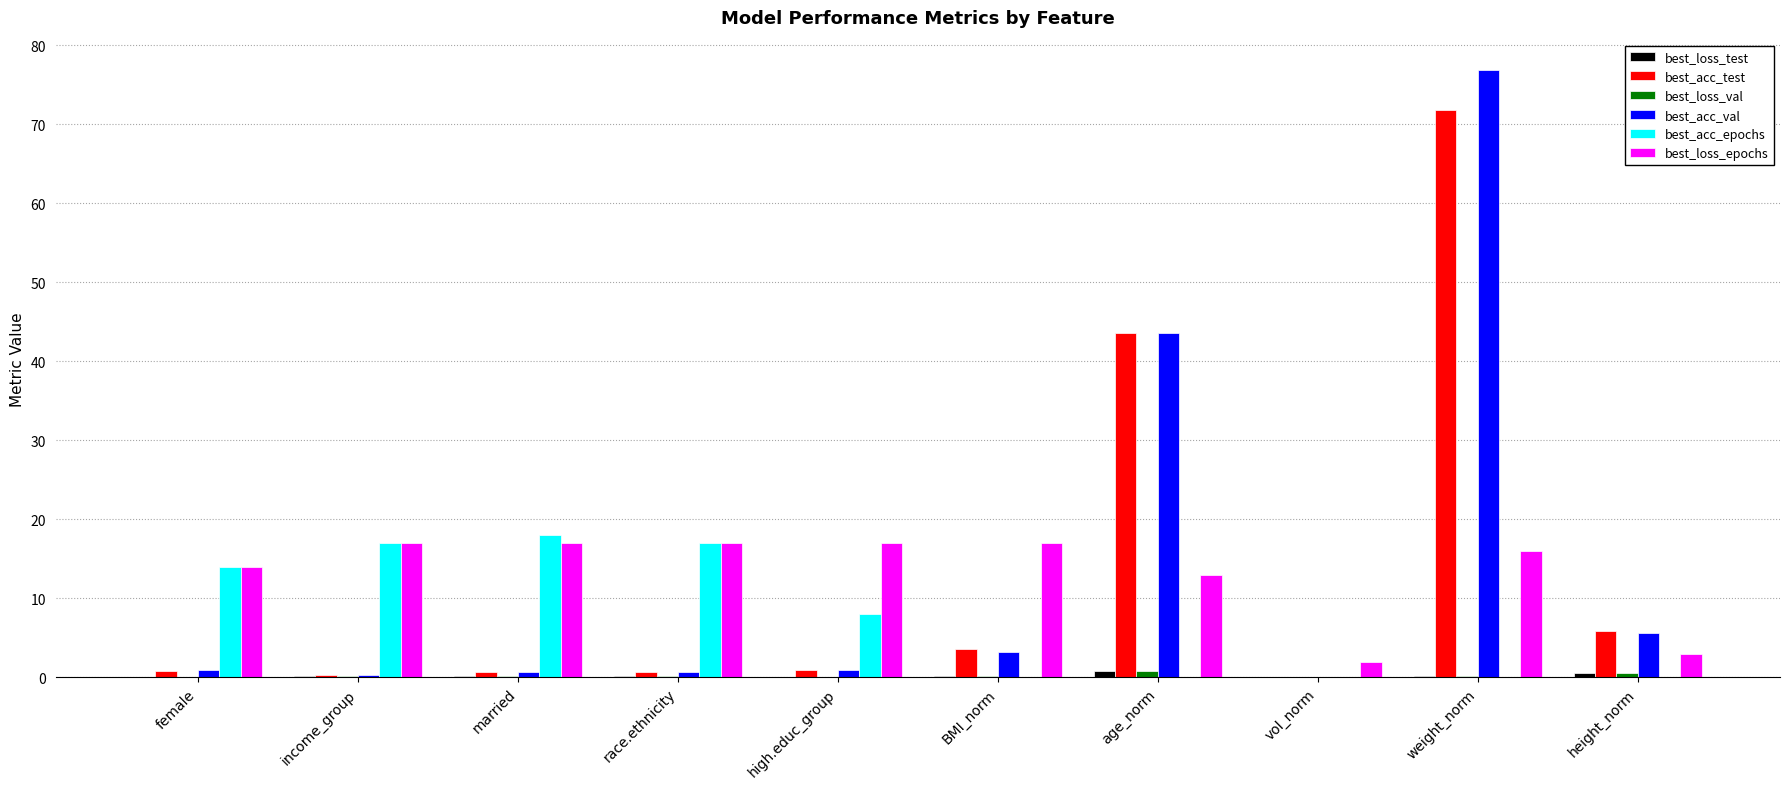

What is the sum of all best_acc_val values?

132.9